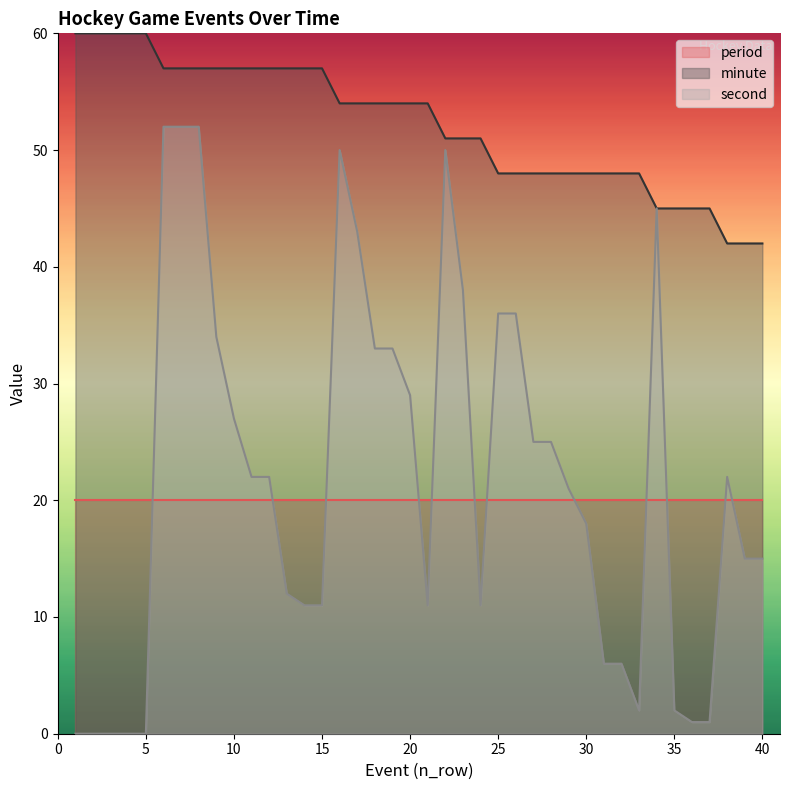

True or false: minute has more than 1 interior local peaks.

False